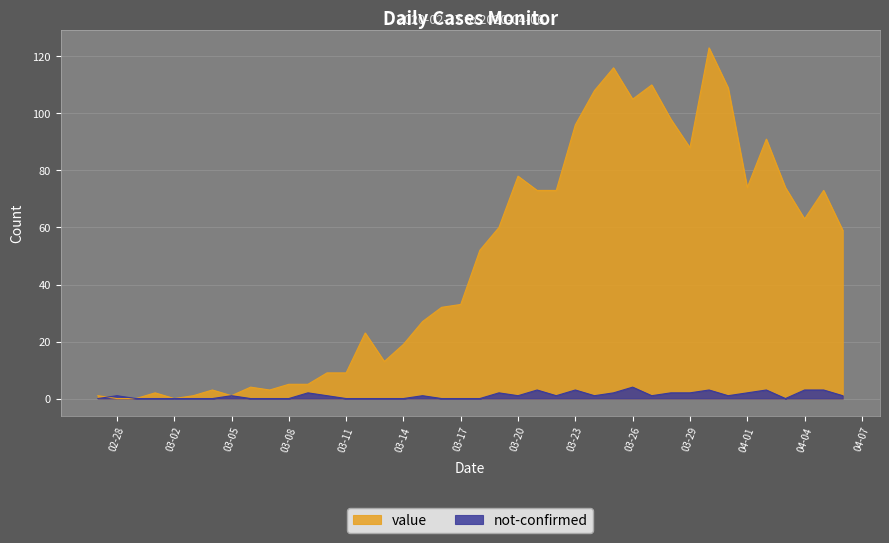

What is the maximum value for value?

123